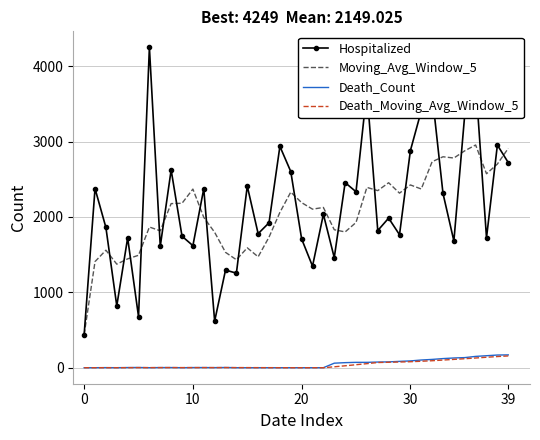

What is the maximum value shown in the chart?

4249.0